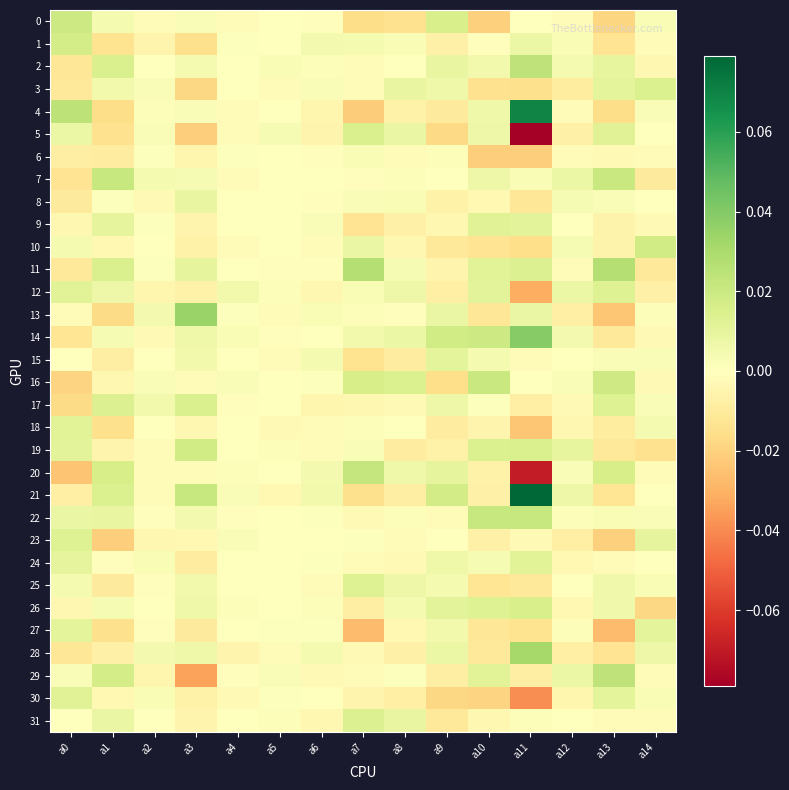

Reading left to right, transcribe all the data shown in this chart.

0: a0=0.0	a1=0.0	a2=-0.0	a3=0.0	a4=-0.0	a5=-0.0	a6=-0.0	a7=-0.0	a8=-0.0	a9=0.0	a10=-0.0	a11=-0.0	a12=-0.0	a13=-0.0	a14=0.0
1: a0=0.0	a1=-0.0	a2=-0.0	a3=-0.0	a4=0.0	a5=0.0	a6=0.0	a7=0.0	a8=0.0	a9=-0.0	a10=-0.0	a11=0.0	a12=0.0	a13=-0.0	a14=-0.0
2: a0=-0.0	a1=0.0	a2=0.0	a3=0.0	a4=-0.0	a5=0.0	a6=0.0	a7=-0.0	a8=0.0	a9=0.0	a10=0.0	a11=0.0	a12=0.0	a13=0.0	a14=-0.0
3: a0=-0.0	a1=0.0	a2=0.0	a3=-0.0	a4=-0.0	a5=-0.0	a6=0.0	a7=-0.0	a8=0.0	a9=0.0	a10=-0.0	a11=-0.0	a12=-0.0	a13=0.0	a14=0.0
4: a0=0.0	a1=-0.0	a2=0.0	a3=0.0	a4=-0.0	a5=0.0	a6=-0.0	a7=-0.0	a8=-0.0	a9=-0.0	a10=0.0	a11=0.1	a12=-0.0	a13=-0.0	a14=0.0
5: a0=0.0	a1=-0.0	a2=0.0	a3=-0.0	a4=-0.0	a5=0.0	a6=-0.0	a7=0.0	a8=0.0	a9=-0.0	a10=0.0	a11=-0.1	a12=-0.0	a13=0.0	a14=-0.0
6: a0=-0.0	a1=-0.0	a2=0.0	a3=-0.0	a4=0.0	a5=-0.0	a6=-0.0	a7=0.0	a8=-0.0	a9=0.0	a10=-0.0	a11=-0.0	a12=-0.0	a13=-0.0	a14=-0.0
7: a0=-0.0	a1=0.0	a2=0.0	a3=0.0	a4=-0.0	a5=-0.0	a6=-0.0	a7=-0.0	a8=0.0	a9=0.0	a10=0.0	a11=0.0	a12=0.0	a13=0.0	a14=-0.0
8: a0=-0.0	a1=0.0	a2=-0.0	a3=0.0	a4=-0.0	a5=-0.0	a6=-0.0	a7=0.0	a8=0.0	a9=-0.0	a10=-0.0	a11=-0.0	a12=0.0	a13=0.0	a14=0.0
9: a0=-0.0	a1=0.0	a2=0.0	a3=-0.0	a4=-0.0	a5=0.0	a6=0.0	a7=-0.0	a8=-0.0	a9=-0.0	a10=0.0	a11=0.0	a12=-0.0	a13=-0.0	a14=-0.0
10: a0=0.0	a1=-0.0	a2=-0.0	a3=-0.0	a4=-0.0	a5=-0.0	a6=-0.0	a7=0.0	a8=-0.0	a9=-0.0	a10=-0.0	a11=-0.0	a12=0.0	a13=-0.0	a14=0.0
11: a0=-0.0	a1=0.0	a2=0.0	a3=0.0	a4=0.0	a5=-0.0	a6=-0.0	a7=0.0	a8=0.0	a9=-0.0	a10=0.0	a11=0.0	a12=-0.0	a13=0.0	a14=-0.0
12: a0=0.0	a1=0.0	a2=-0.0	a3=-0.0	a4=0.0	a5=0.0	a6=-0.0	a7=0.0	a8=0.0	a9=-0.0	a10=0.0	a11=-0.0	a12=0.0	a13=0.0	a14=-0.0
13: a0=-0.0	a1=-0.0	a2=0.0	a3=0.0	a4=0.0	a5=-0.0	a6=0.0	a7=0.0	a8=-0.0	a9=0.0	a10=-0.0	a11=0.0	a12=-0.0	a13=-0.0	a14=0.0
14: a0=-0.0	a1=0.0	a2=-0.0	a3=0.0	a4=0.0	a5=-0.0	a6=0.0	a7=0.0	a8=0.0	a9=0.0	a10=0.0	a11=0.0	a12=0.0	a13=-0.0	a14=-0.0
15: a0=0.0	a1=-0.0	a2=0.0	a3=0.0	a4=0.0	a5=-0.0	a6=0.0	a7=-0.0	a8=-0.0	a9=0.0	a10=0.0	a11=-0.0	a12=-0.0	a13=0.0	a14=0.0
16: a0=-0.0	a1=-0.0	a2=0.0	a3=-0.0	a4=0.0	a5=0.0	a6=0.0	a7=0.0	a8=0.0	a9=-0.0	a10=0.0	a11=0.0	a12=0.0	a13=0.0	a14=-0.0
17: a0=-0.0	a1=0.0	a2=0.0	a3=0.0	a4=-0.0	a5=-0.0	a6=-0.0	a7=-0.0	a8=-0.0	a9=0.0	a10=0.0	a11=-0.0	a12=-0.0	a13=0.0	a14=0.0
18: a0=0.0	a1=-0.0	a2=-0.0	a3=-0.0	a4=0.0	a5=-0.0	a6=-0.0	a7=0.0	a8=-0.0	a9=-0.0	a10=-0.0	a11=-0.0	a12=-0.0	a13=-0.0	a14=0.0
19: a0=0.0	a1=-0.0	a2=-0.0	a3=0.0	a4=0.0	a5=0.0	a6=-0.0	a7=0.0	a8=-0.0	a9=-0.0	a10=0.0	a11=0.0	a12=0.0	a13=-0.0	a14=-0.0
20: a0=-0.0	a1=0.0	a2=-0.0	a3=-0.0	a4=0.0	a5=-0.0	a6=0.0	a7=0.0	a8=0.0	a9=0.0	a10=-0.0	a11=-0.1	a12=0.0	a13=0.0	a14=-0.0
21: a0=-0.0	a1=0.0	a2=-0.0	a3=0.0	a4=0.0	a5=-0.0	a6=0.0	a7=-0.0	a8=-0.0	a9=0.0	a10=-0.0	a11=0.1	a12=0.0	a13=-0.0	a14=0.0
22: a0=0.0	a1=0.0	a2=-0.0	a3=0.0	a4=-0.0	a5=0.0	a6=0.0	a7=-0.0	a8=0.0	a9=-0.0	a10=0.0	a11=0.0	a12=0.0	a13=0.0	a14=0.0
23: a0=0.0	a1=-0.0	a2=-0.0	a3=-0.0	a4=0.0	a5=0.0	a6=0.0	a7=0.0	a8=-0.0	a9=-0.0	a10=-0.0	a11=-0.0	a12=-0.0	a13=-0.0	a14=0.0
24: a0=0.0	a1=-0.0	a2=0.0	a3=-0.0	a4=0.0	a5=0.0	a6=0.0	a7=-0.0	a8=-0.0	a9=0.0	a10=0.0	a11=0.0	a12=-0.0	a13=-0.0	a14=-0.0
25: a0=0.0	a1=-0.0	a2=-0.0	a3=0.0	a4=0.0	a5=-0.0	a6=-0.0	a7=0.0	a8=0.0	a9=0.0	a10=-0.0	a11=-0.0	a12=0.0	a13=0.0	a14=0.0
26: a0=-0.0	a1=0.0	a2=0.0	a3=0.0	a4=0.0	a5=0.0	a6=0.0	a7=-0.0	a8=0.0	a9=0.0	a10=0.0	a11=0.0	a12=-0.0	a13=0.0	a14=-0.0
27: a0=0.0	a1=-0.0	a2=-0.0	a3=-0.0	a4=-0.0	a5=0.0	a6=0.0	a7=-0.0	a8=-0.0	a9=0.0	a10=-0.0	a11=-0.0	a12=0.0	a13=-0.0	a14=0.0
28: a0=-0.0	a1=-0.0	a2=0.0	a3=0.0	a4=-0.0	a5=-0.0	a6=0.0	a7=-0.0	a8=-0.0	a9=0.0	a10=-0.0	a11=0.0	a12=-0.0	a13=-0.0	a14=0.0
29: a0=0.0	a1=0.0	a2=-0.0	a3=-0.0	a4=-0.0	a5=0.0	a6=-0.0	a7=-0.0	a8=0.0	a9=-0.0	a10=0.0	a11=-0.0	a12=0.0	a13=0.0	a14=-0.0
30: a0=0.0	a1=-0.0	a2=0.0	a3=-0.0	a4=-0.0	a5=0.0	a6=-0.0	a7=-0.0	a8=-0.0	a9=-0.0	a10=-0.0	a11=-0.0	a12=-0.0	a13=0.0	a14=0.0
31: a0=-0.0	a1=0.0	a2=-0.0	a3=-0.0	a4=-0.0	a5=0.0	a6=-0.0	a7=0.0	a8=0.0	a9=-0.0	a10=-0.0	a11=0.0	a12=0.0	a13=-0.0	a14=-0.0